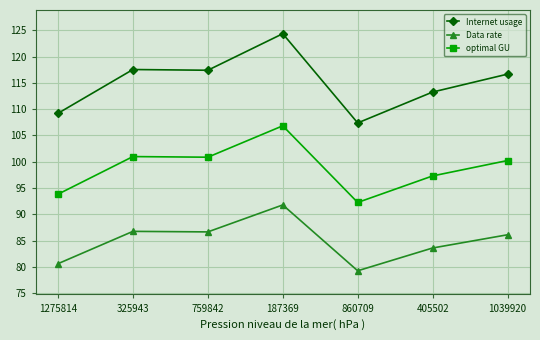

List the series in order of their peak value, lowest first.

Data rate, optimal GU, Internet usage